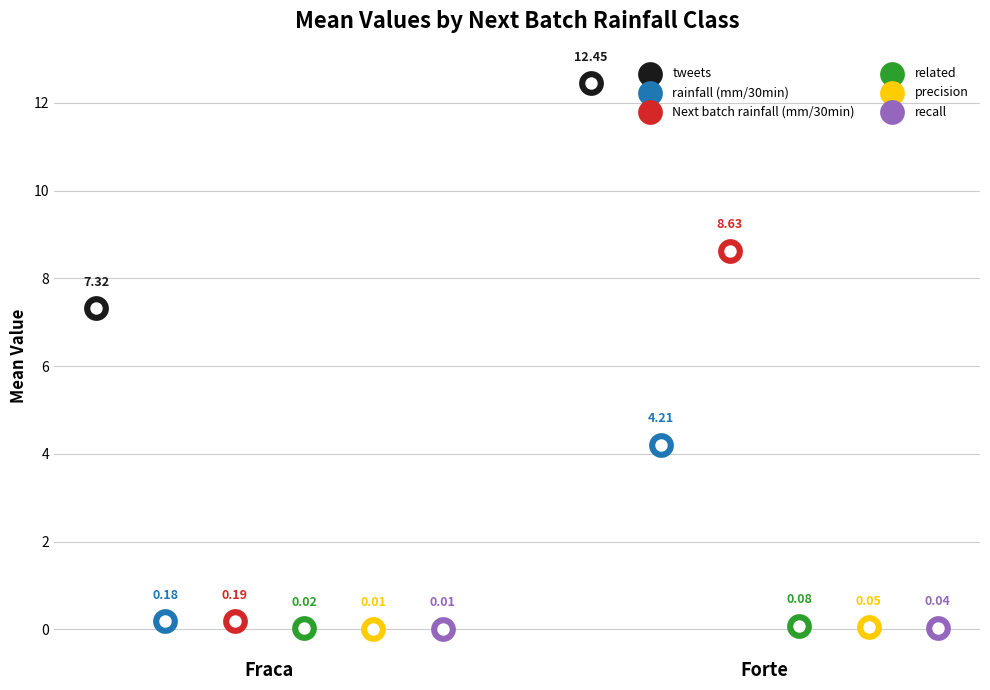

Which series has the widest spread of Y values?

Next batch rainfall (mm/30min)